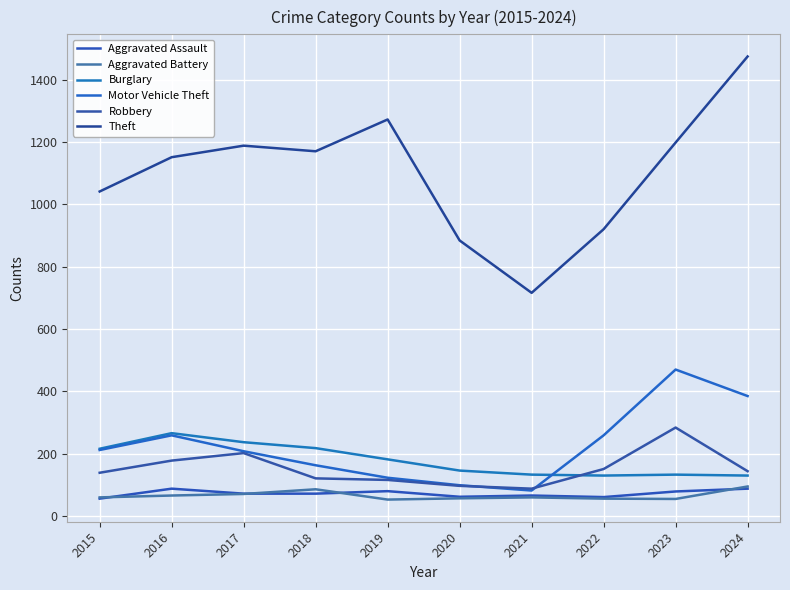

Where is Motor Vehicle Theft nearest to the value 276?

2016